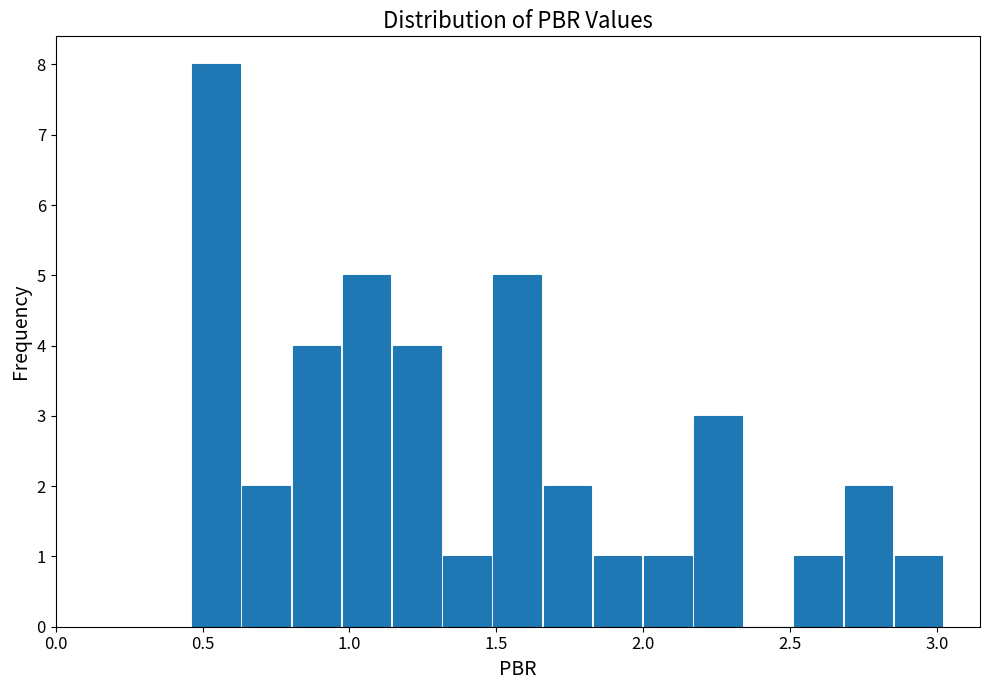

Around what value on the x-axis is the tallest bar? Give the approximate position of its centre, as read against the axis.

0.55